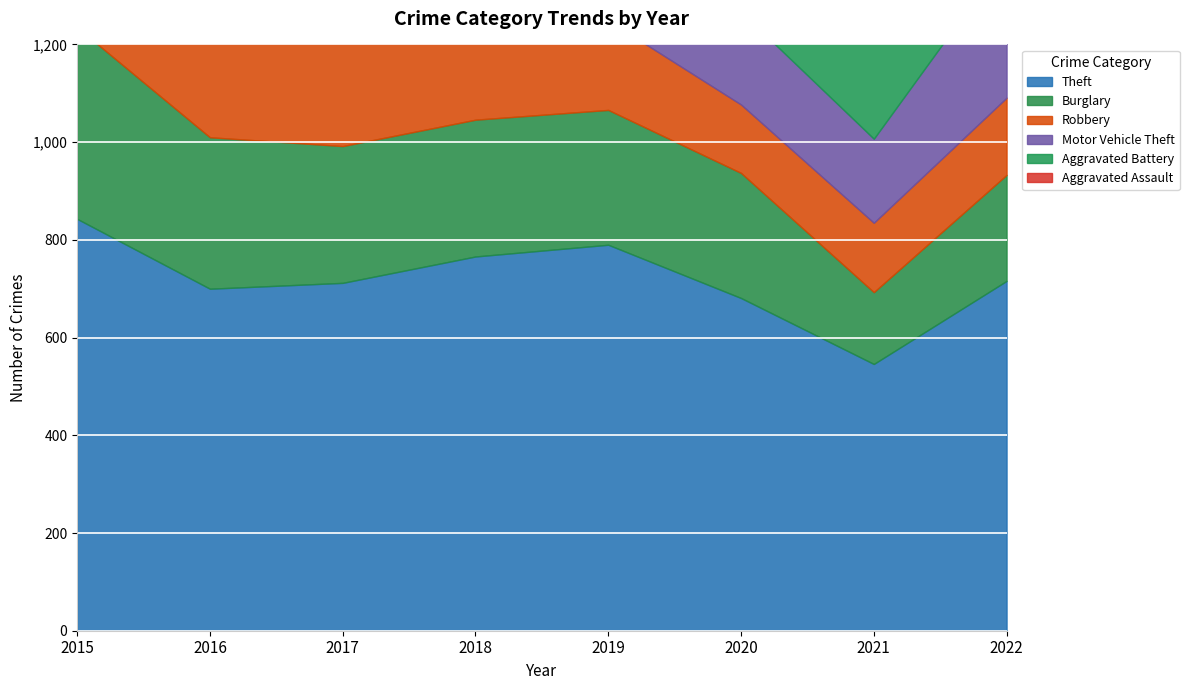

What is the maximum value for Theft?

843